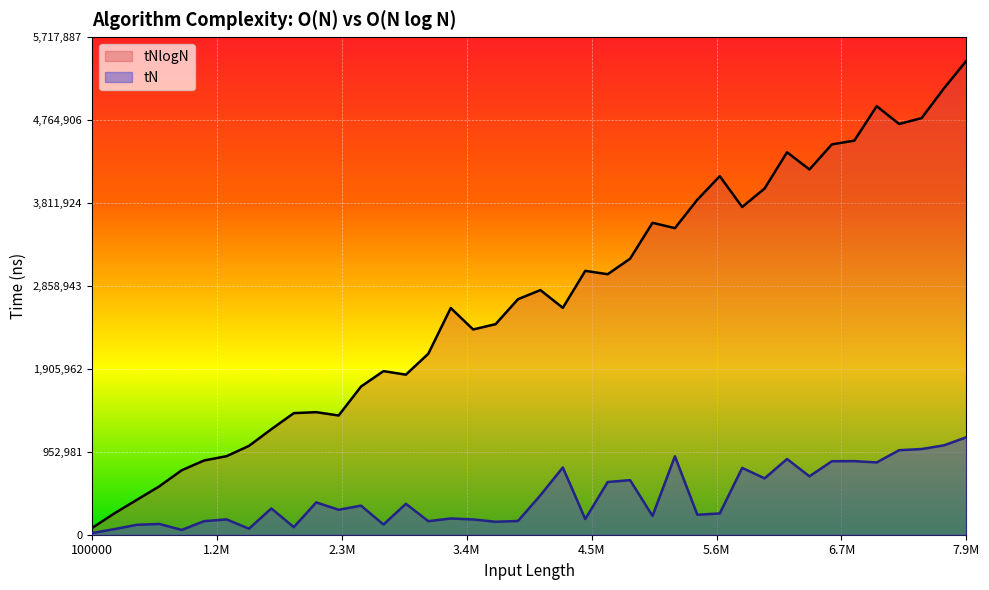

What is the value of the tN point at the 38th from the left?

984427